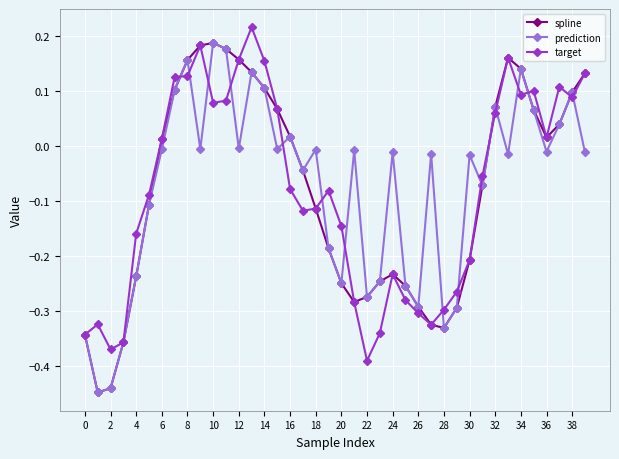

Which series ends up on top after the final intersection of target and prediction?

target